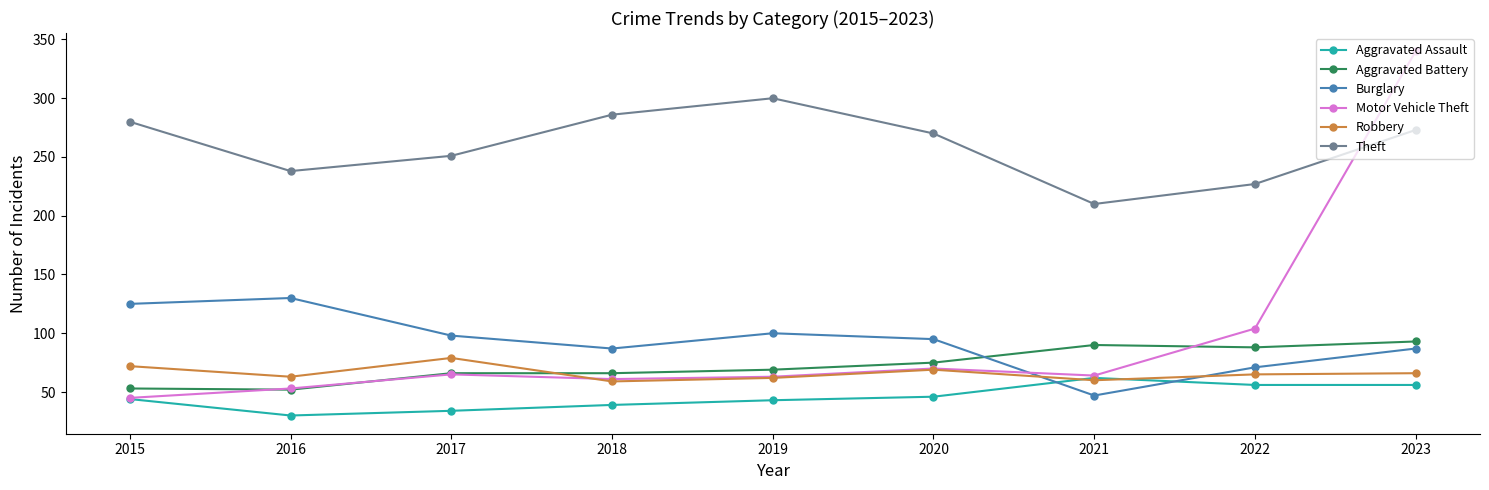

The value of Burglary at 2022 is 71. True or false?

True